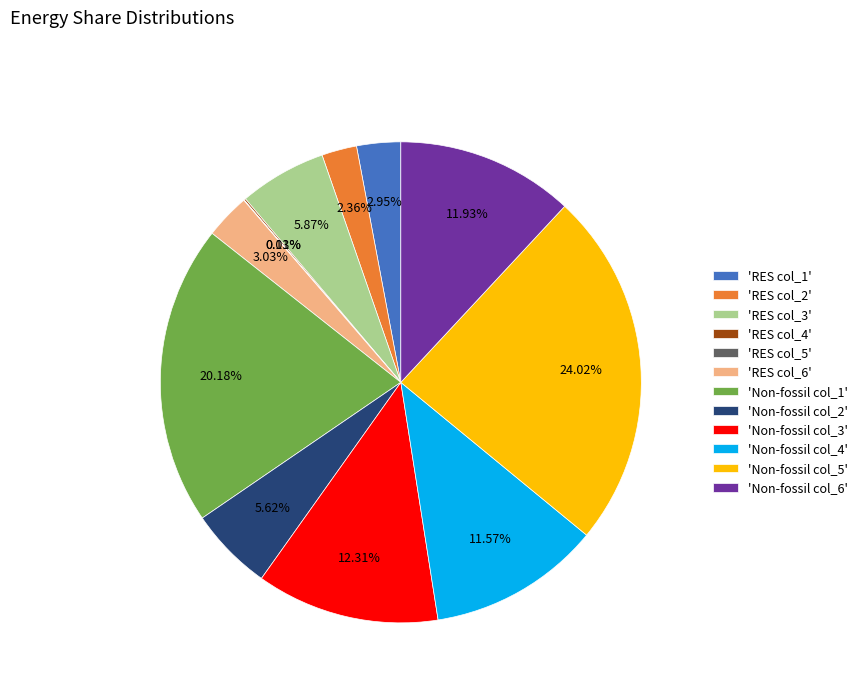

Is there a majority slice in this chart?

No